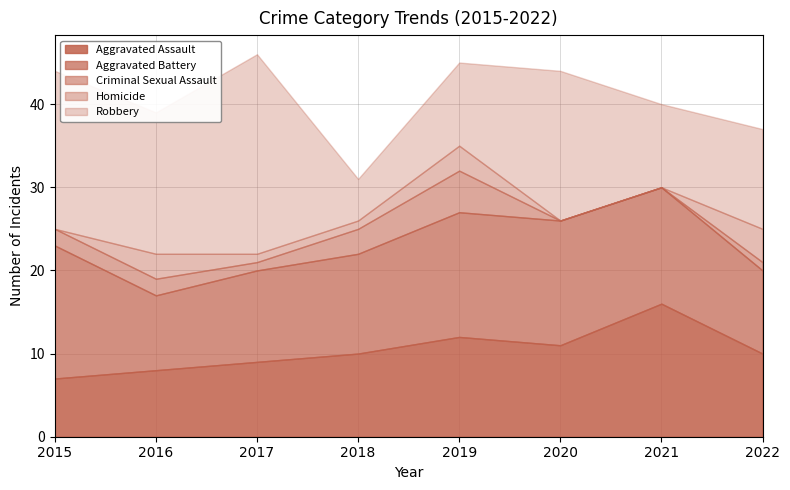

At how many categories does at least one series exceed 5?

8